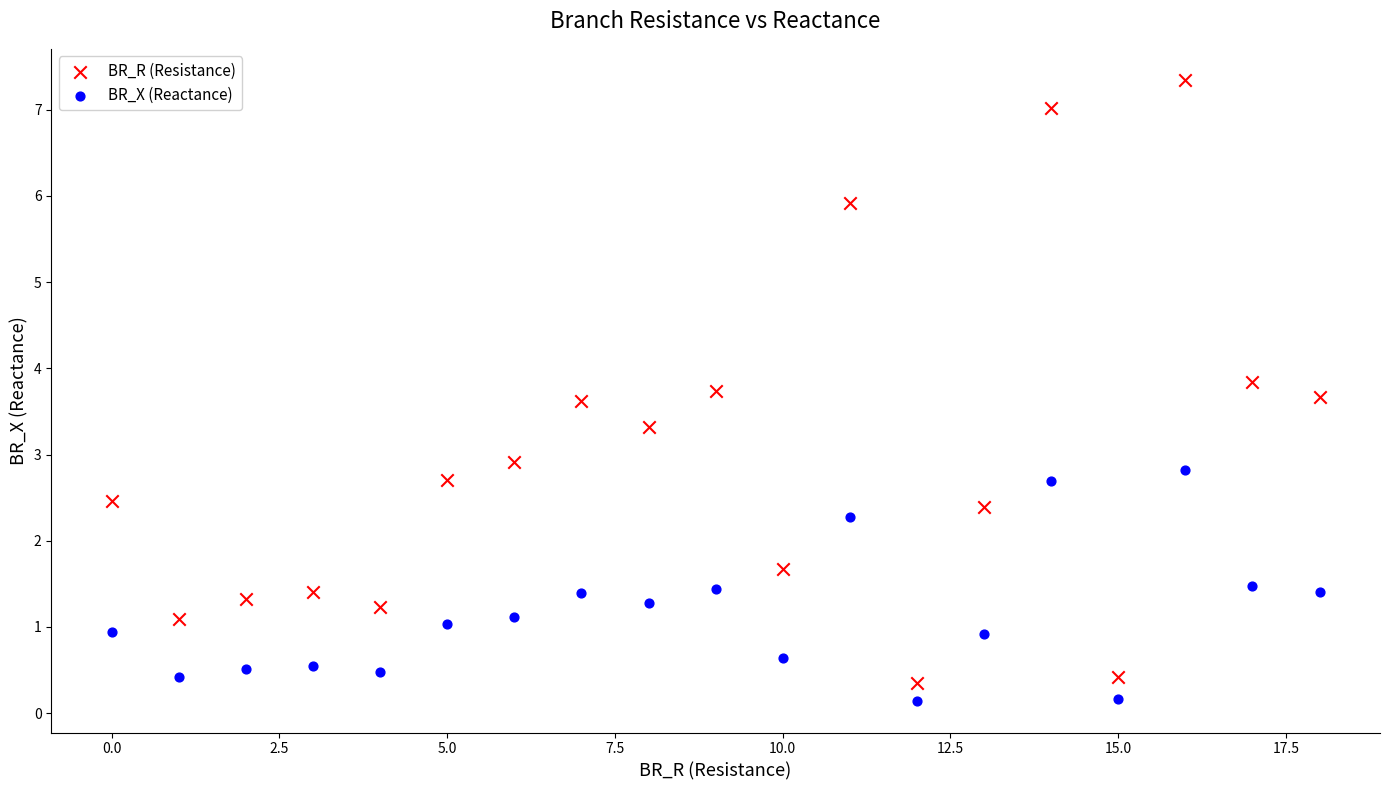

Across all data points, what is the range of Y values (max minus min)?

7.2